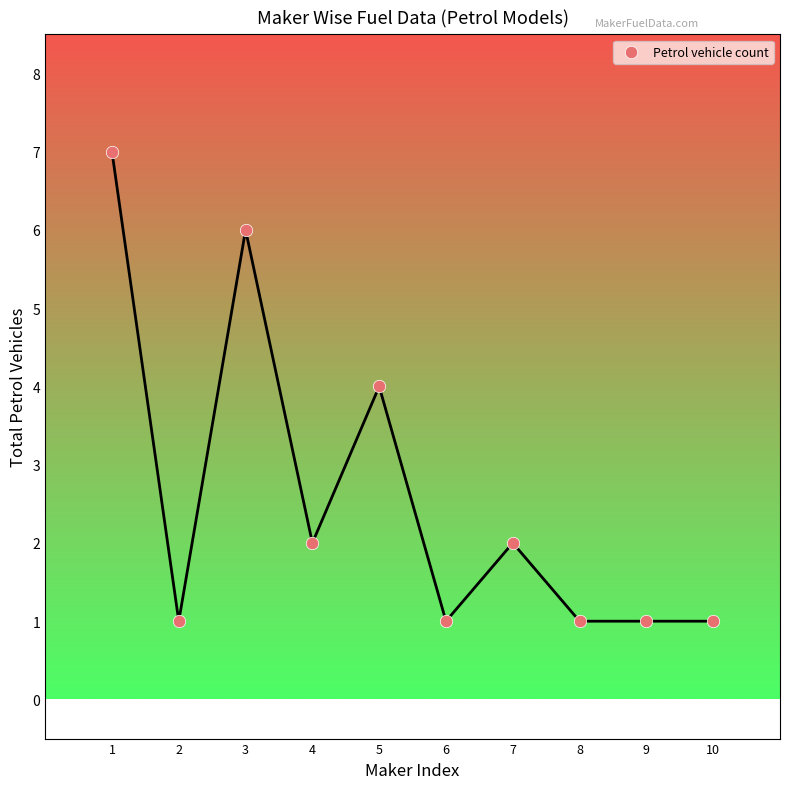

What is the average X value?

6